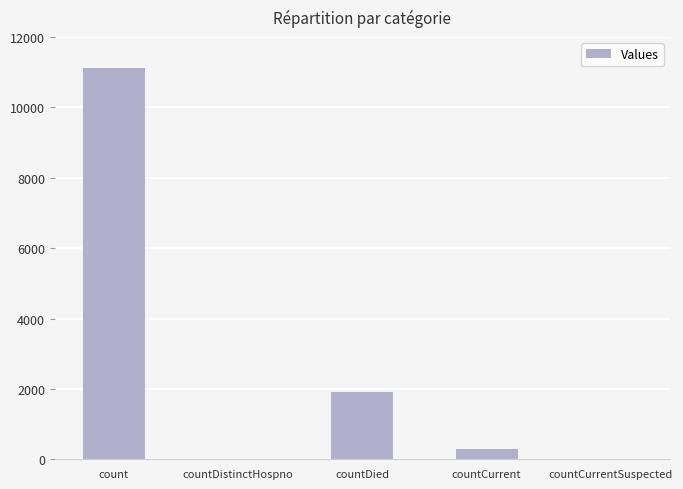

Where is the data nearest to the value 5552?

countDied